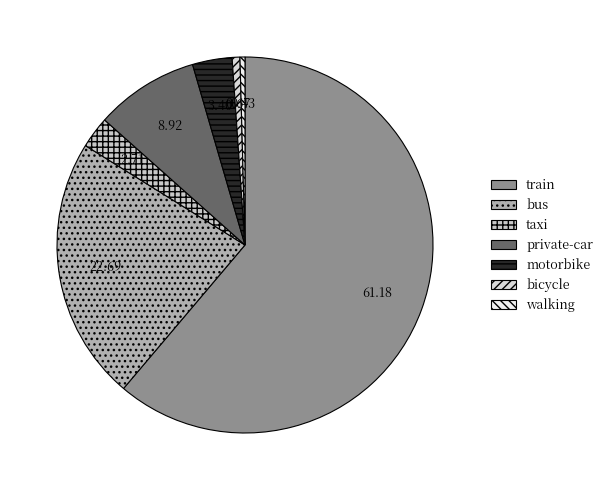

Is it true that walking is 1% of the pie?

False